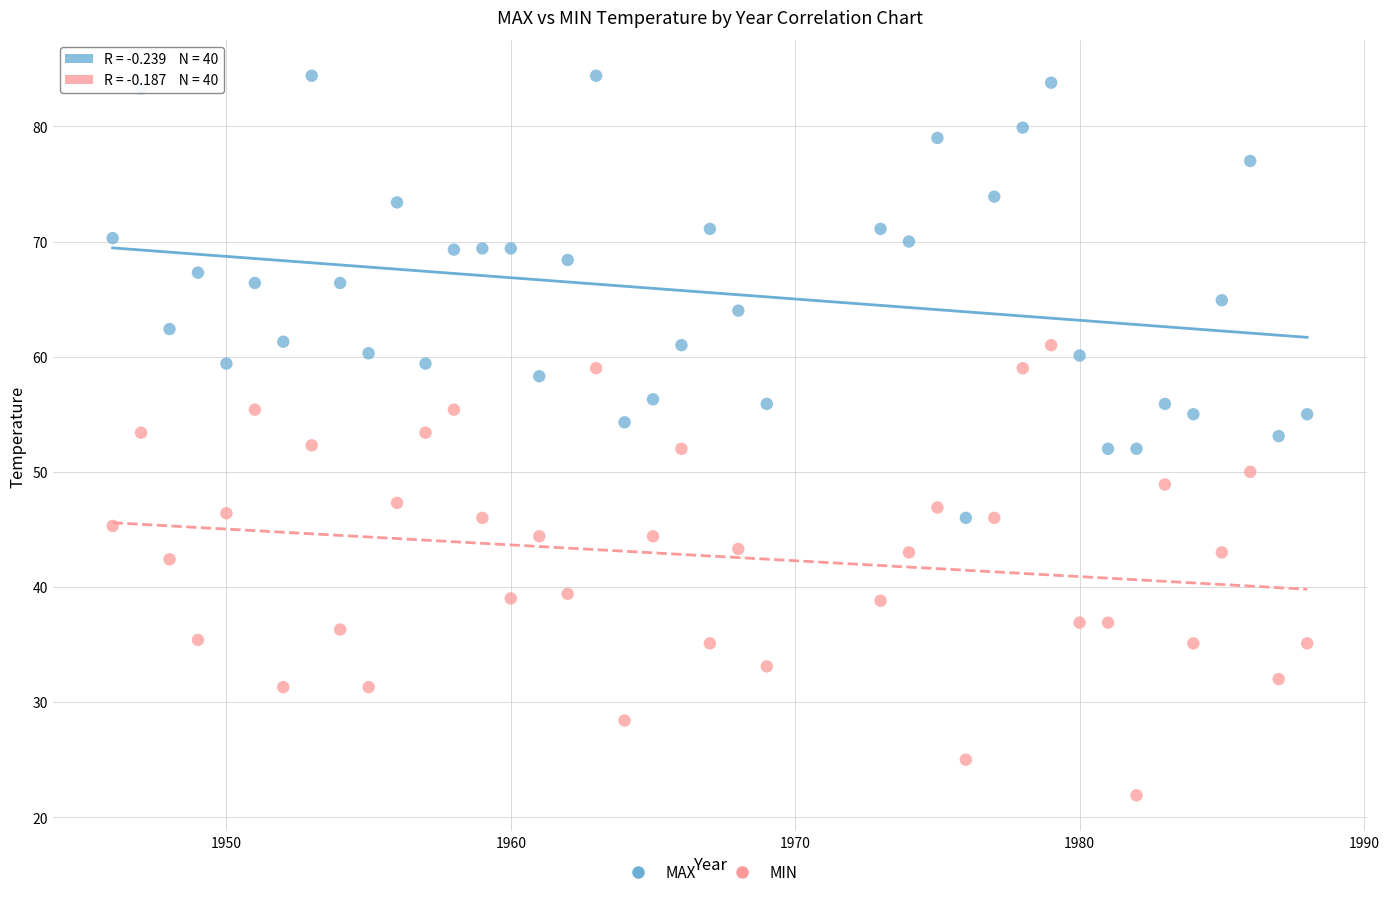

Which series reaches the minimum Y coordinate?

MIN